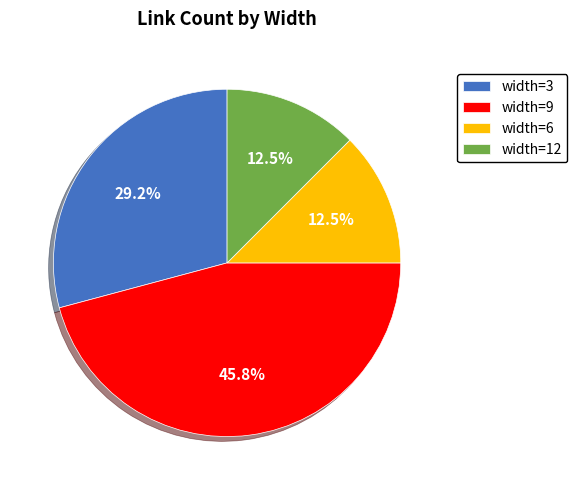

Is there any slice that represents more than half of the pie?

No